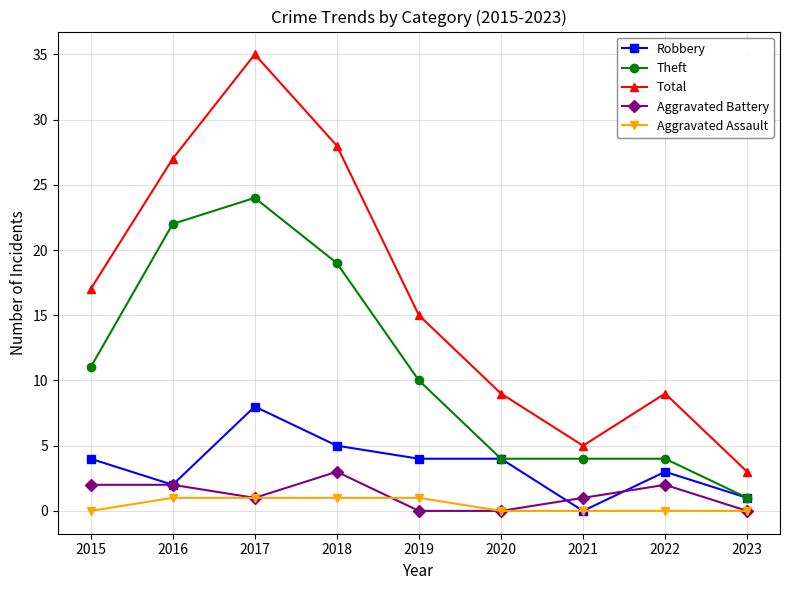

True or false: Aggravated Assault and Total cross at least once.

False